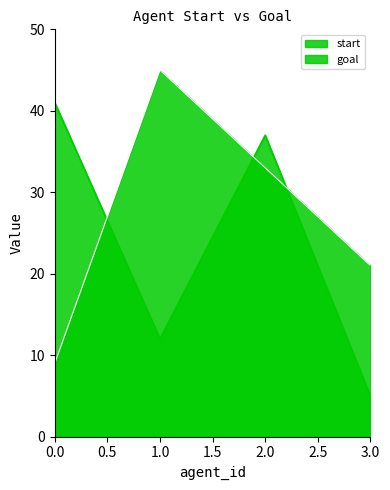

What is the difference between the start values at 3.0 and 2.0?

32